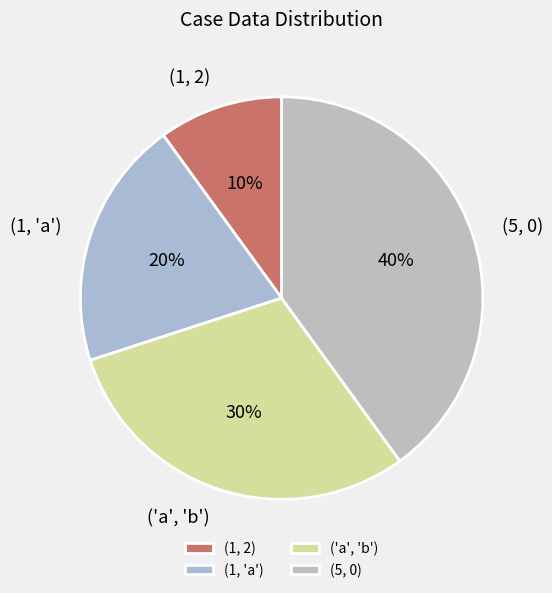

Is it true that (1, 'a') is 20% of the pie?

True